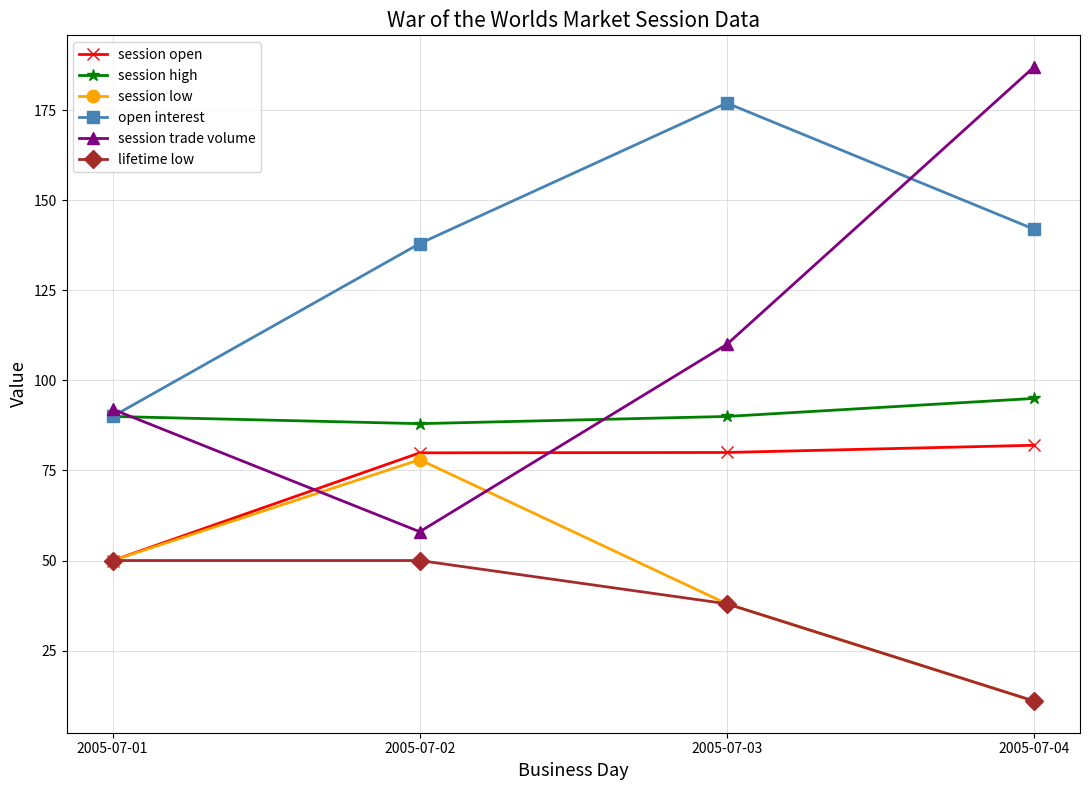

Which series has the widest spread of values?

session trade volume